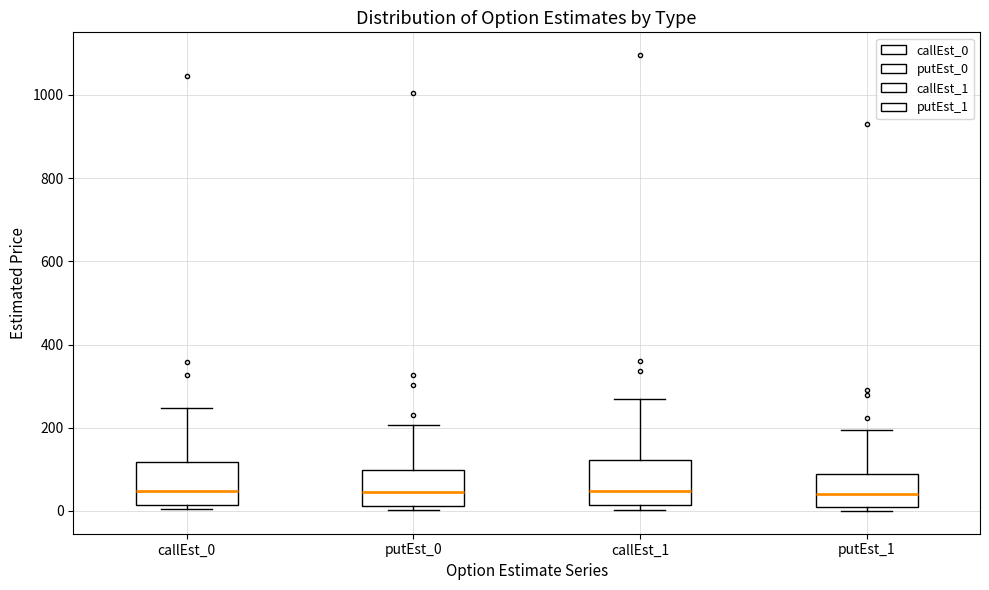

Reading left to right, transcribe this box plot: for each box, give where its median line is, the range the box spans, and where its two whiskers end, as read against the y-axis. The values are not printed on the chart, so give them approximately, as read against the axis.

callEst_0: median 40, box 20 to 120, whiskers 0 to 240
putEst_0: median 40, box 20 to 100, whiskers 0 to 200
callEst_1: median 40, box 20 to 120, whiskers 0 to 260
putEst_1: median 40, box 0 to 80, whiskers 0 (just below the box's lower edge) to 200